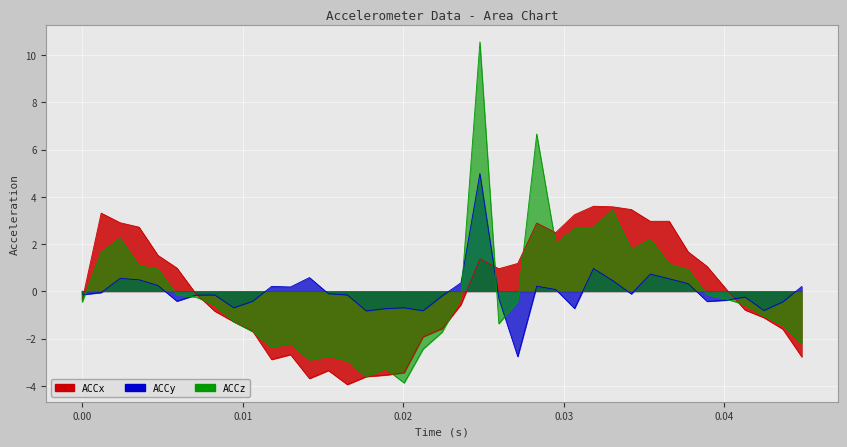

True or false: ACCz has more than 1 interior local peaks.

True